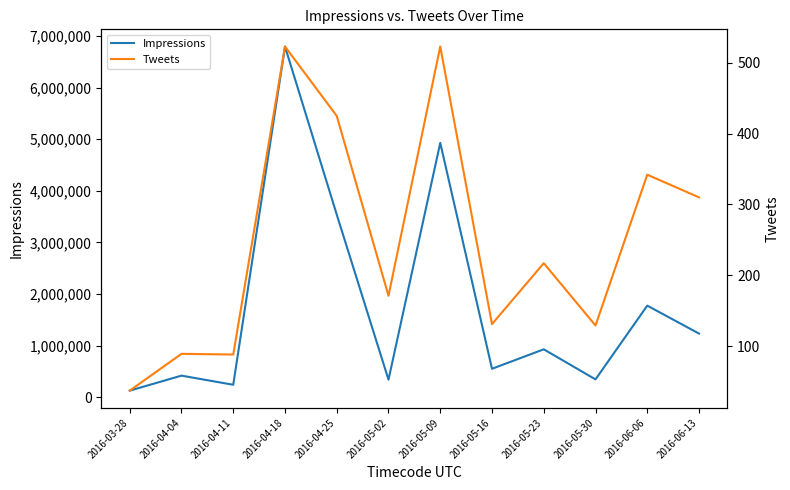

True or false: Tweets and Impressions intersect in this chart.

False